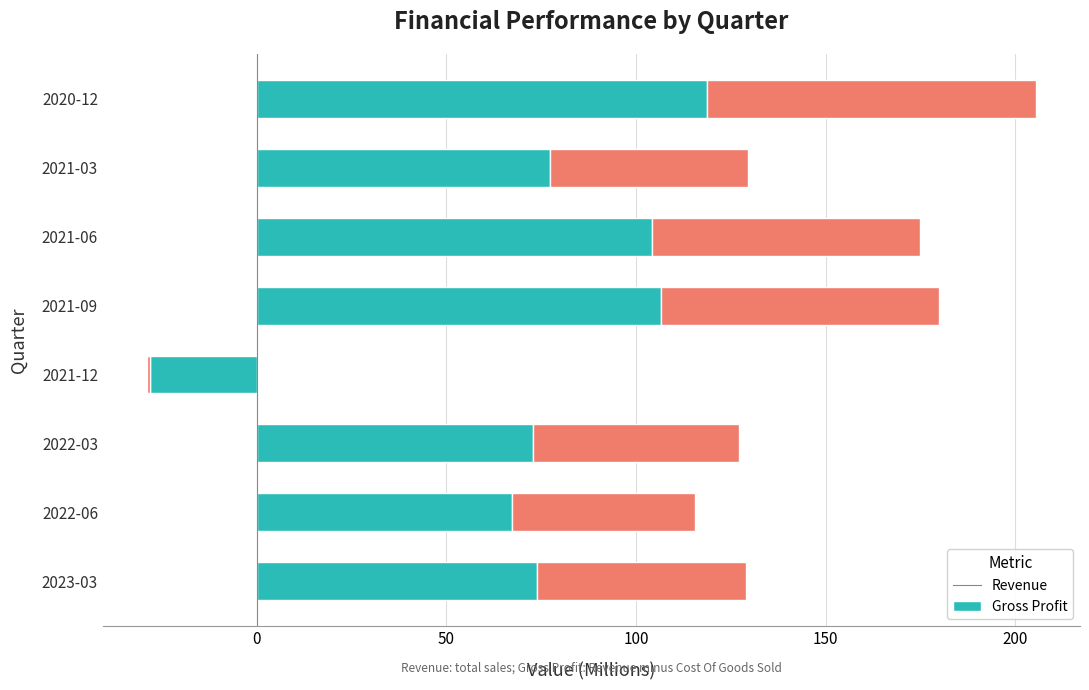

Which series has the widest spread of values?

Revenue